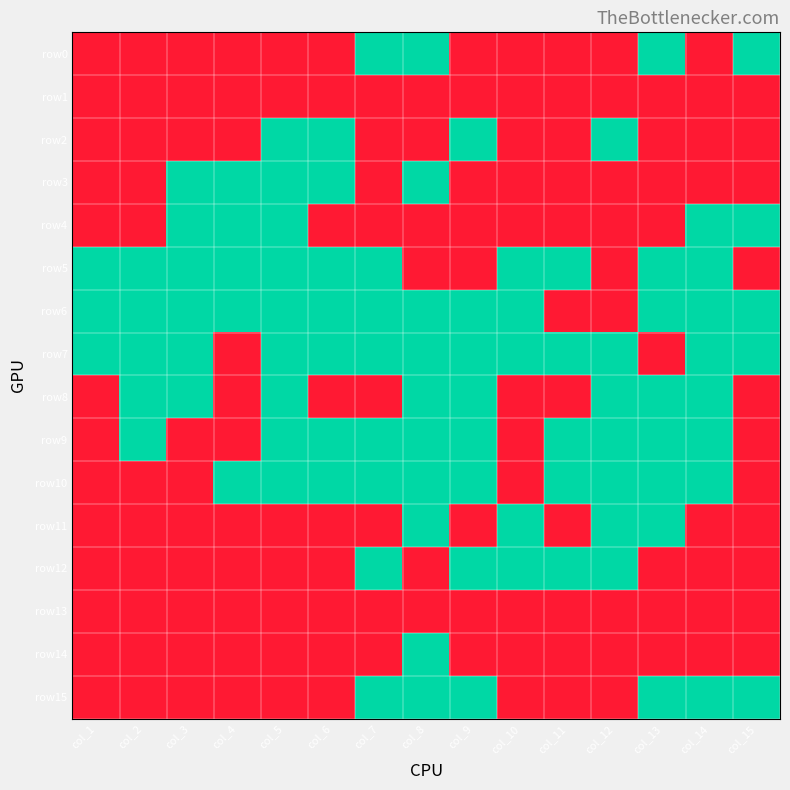

At which category does the chart reach its minimum across all series?

col_1